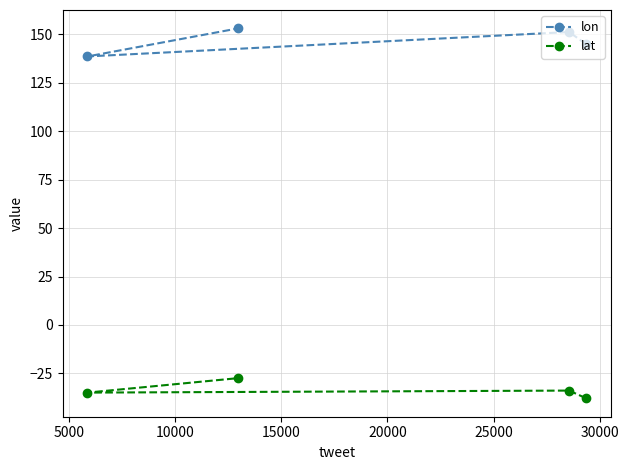

Which series has the largest total across all categories?

lon